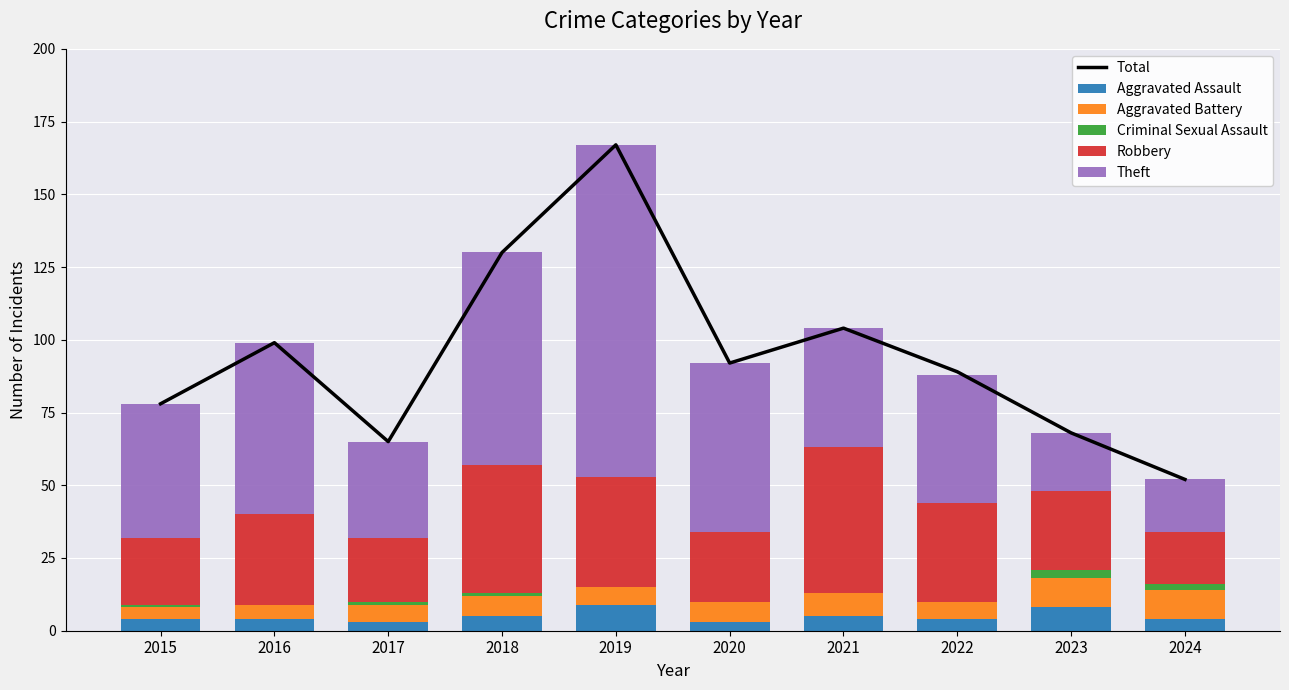

Rank the series by their maximum value, from lowest to highest.

Criminal Sexual Assault, Aggravated Assault, Aggravated Battery, Robbery, Theft, Total